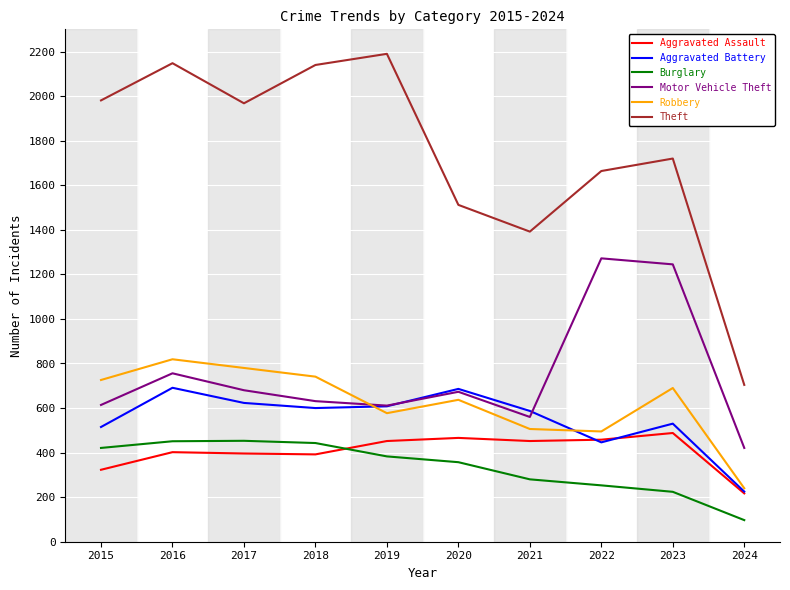

Which series has the largest range (max minus min)?

Theft